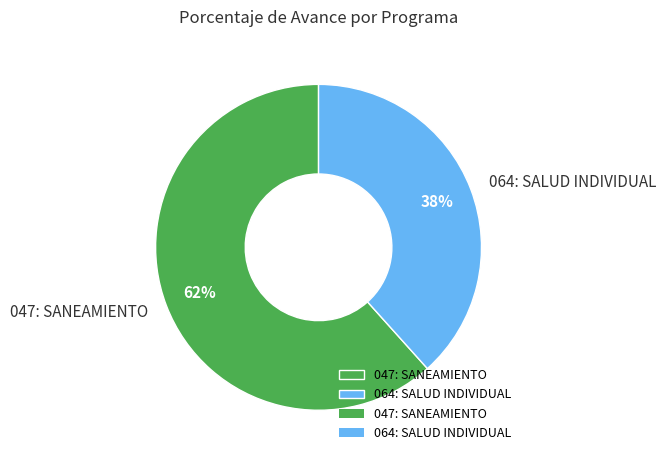

Between 047: SANEAMIENTO and 064: SALUD INDIVIDUAL, which is larger?

047: SANEAMIENTO